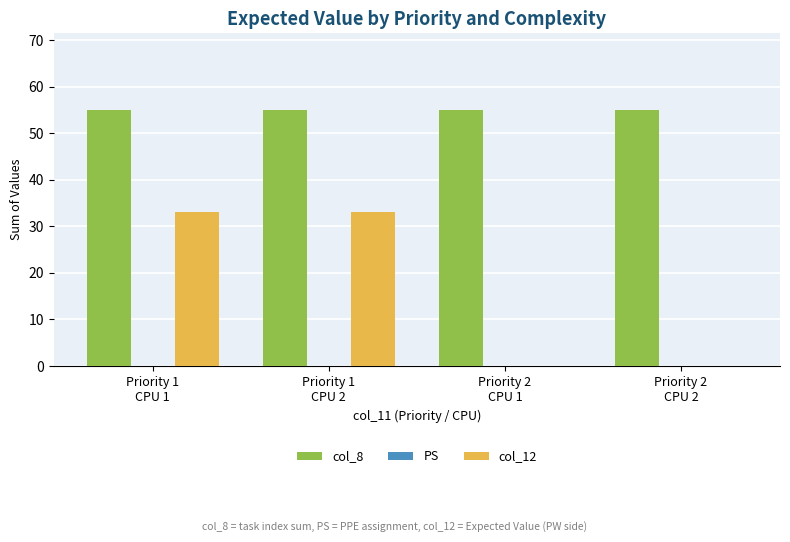

What is the maximum value shown in the chart?

55